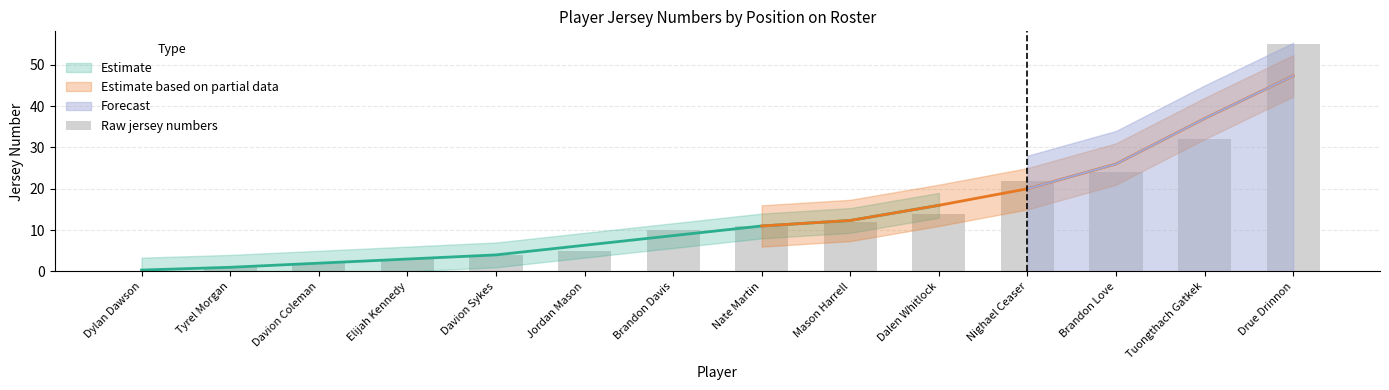

What is the ratio of the value at Mason Harrell to the value at Jordan Mason?

2.4